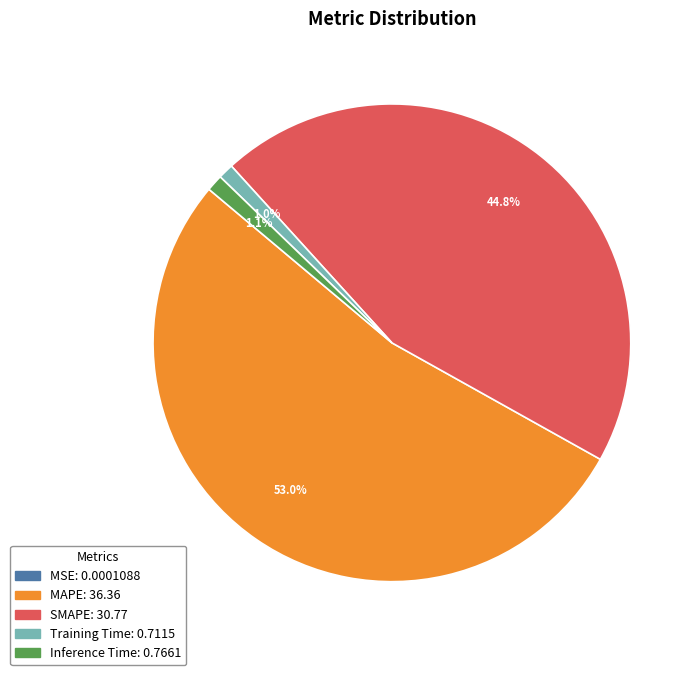

What is the majority slice?

MAPE